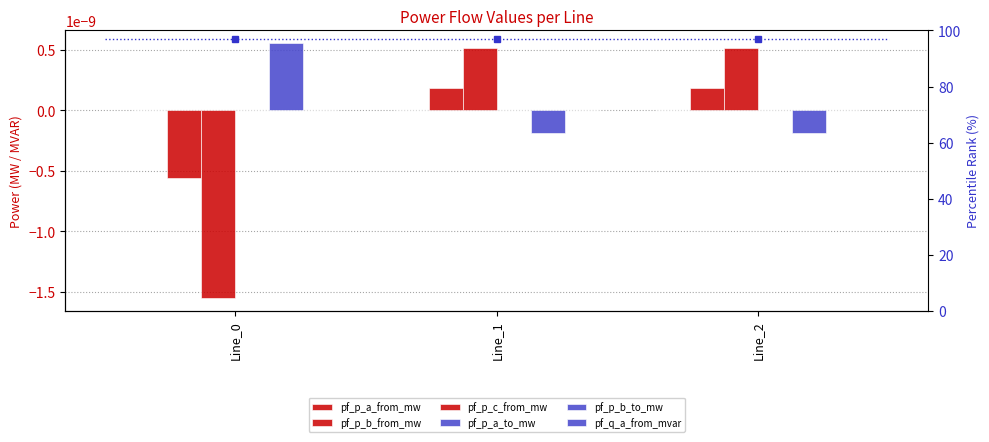

True or false: pf_p_b_to_mw has a value of -0.0 at Line_2.

False